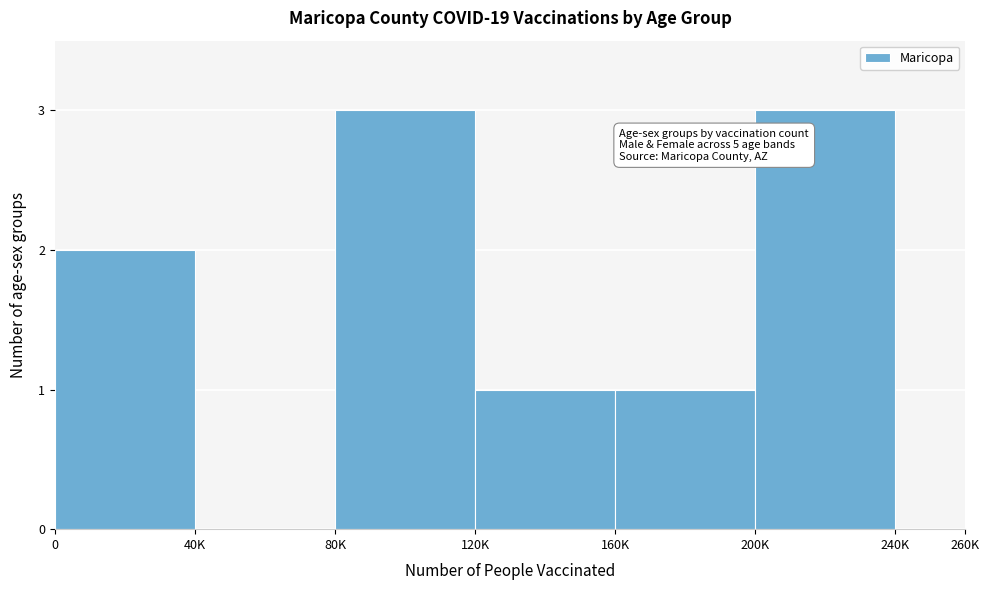

Reading right to left, transcribe all the data shown in this chart.

240K=0	200K=3	160K=1	120K=1	80K=3	40K=0	0=2